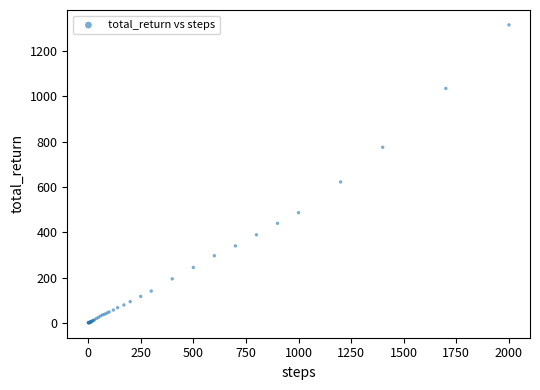

What Y value in the scatter plot is closest to 658?

622.5